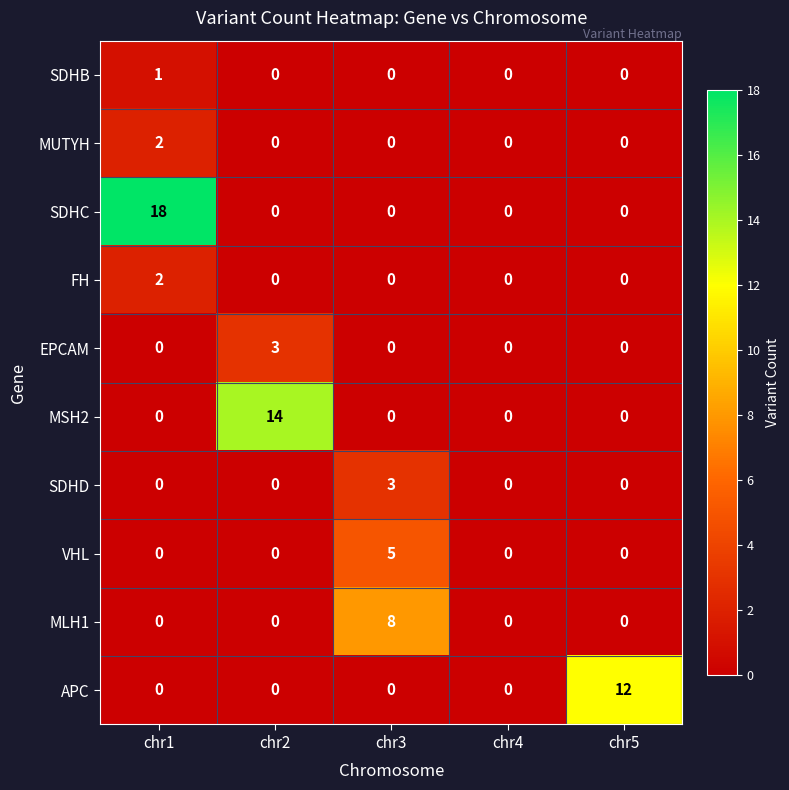

Between chr4 and chr5, which series saw the biggest shift?

APC